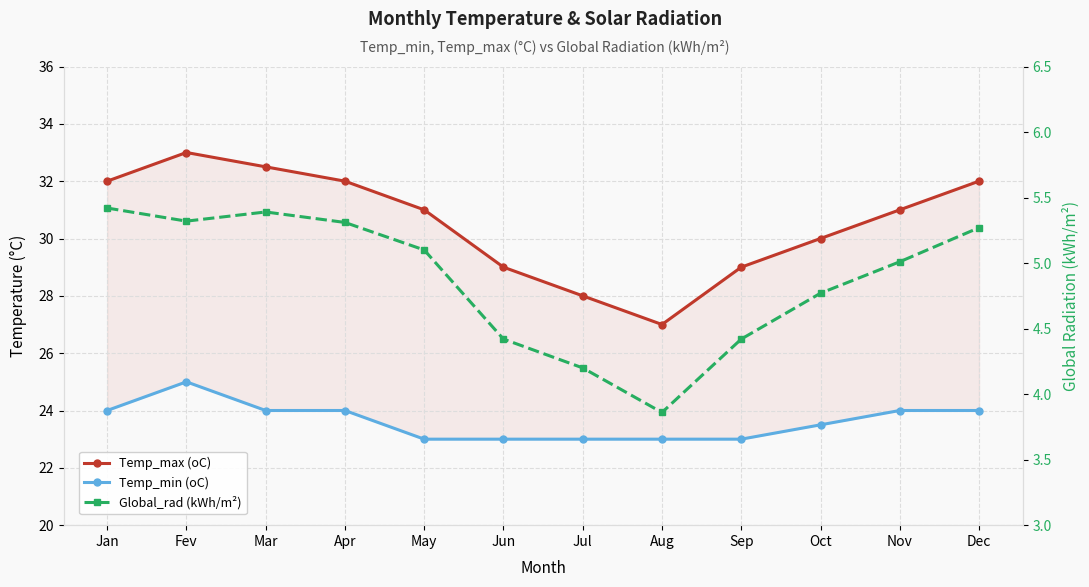

At which label does Temp_min (oC) reach its peak?

Fev